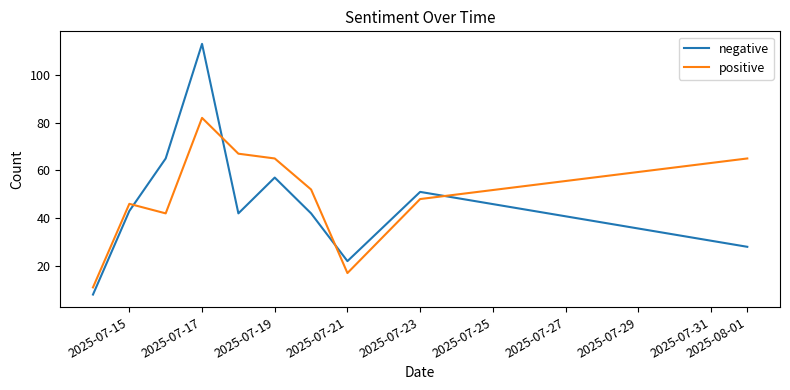

What is the smallest value displayed?

8